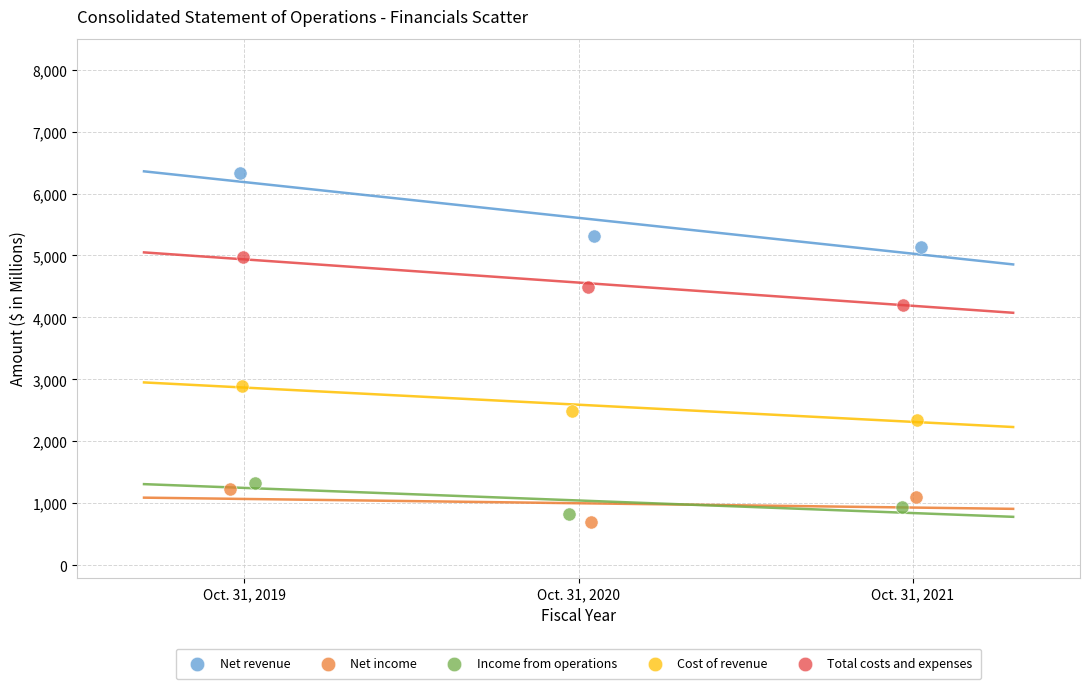

Which series has the widest spread of Y values?

Net revenue